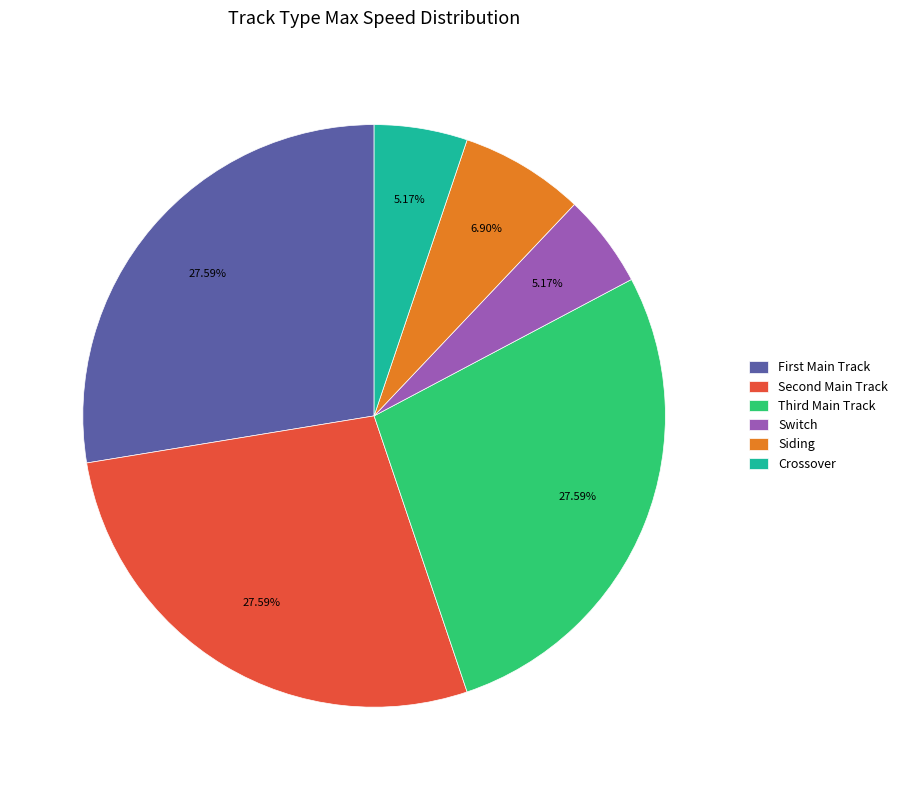

Is Switch the majority of the pie?

No